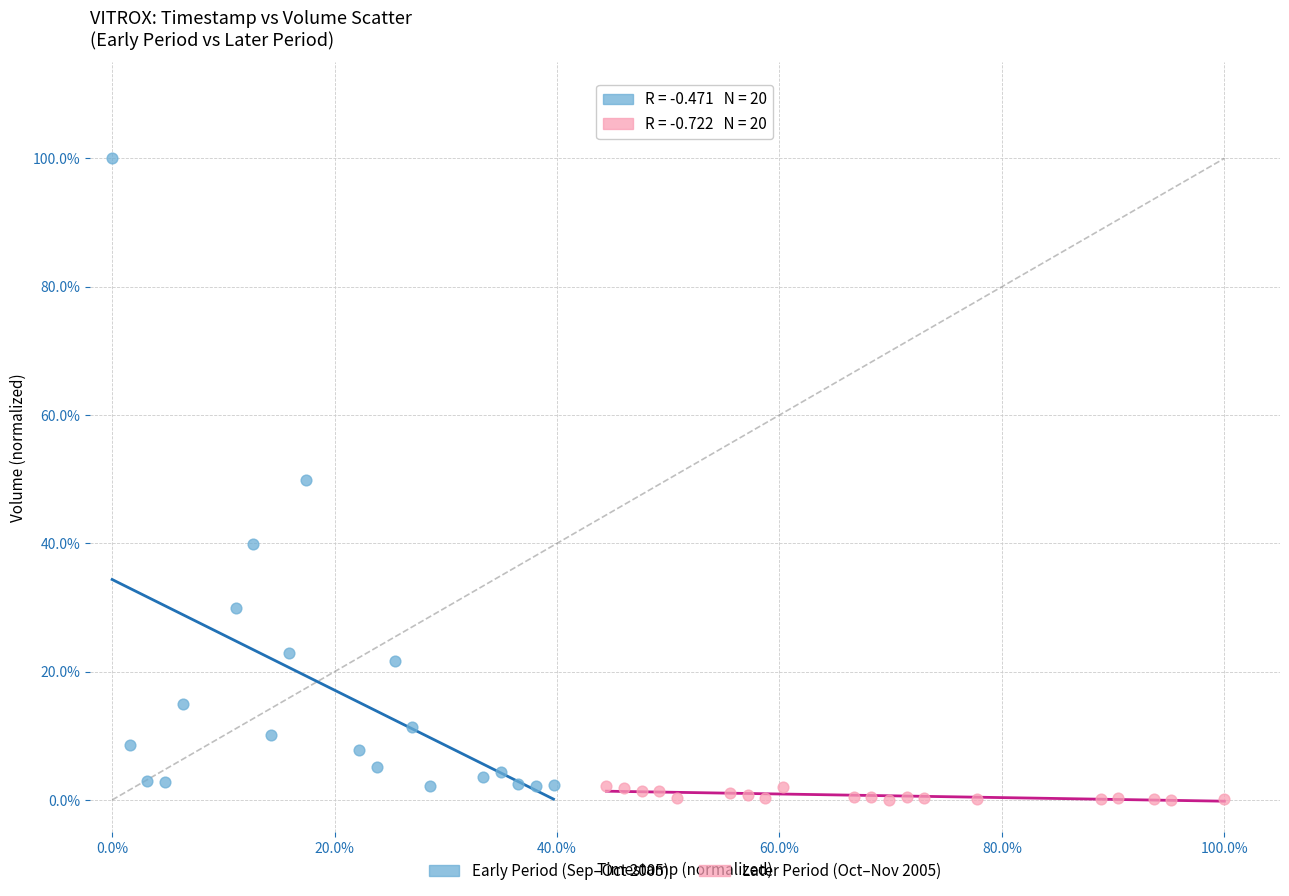

Which series has the widest spread of Y values?

Early Period (Sep–Oct 2005)